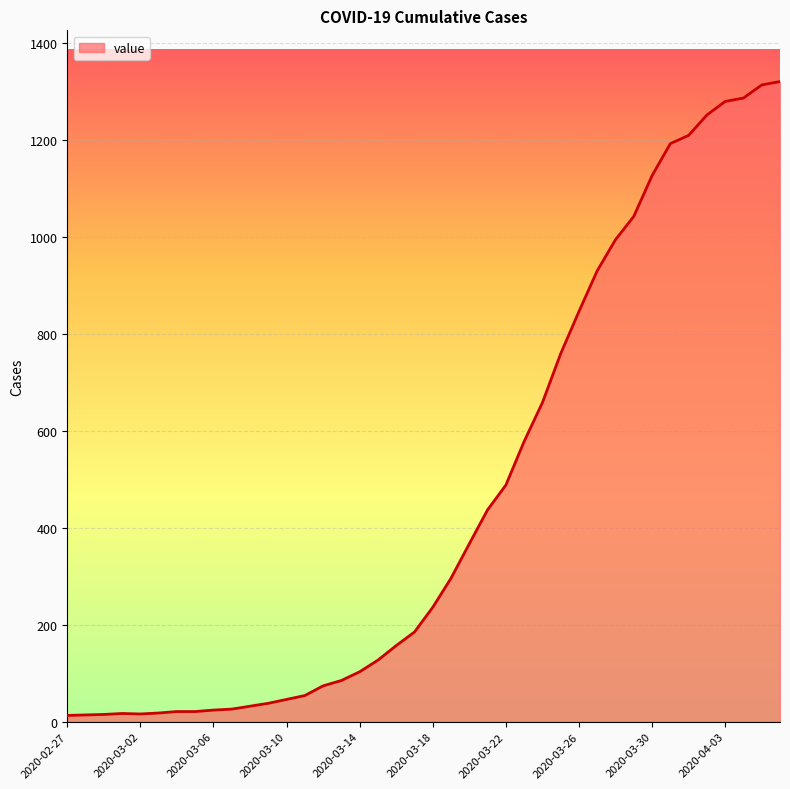

What is the greatest value displayed?

1320